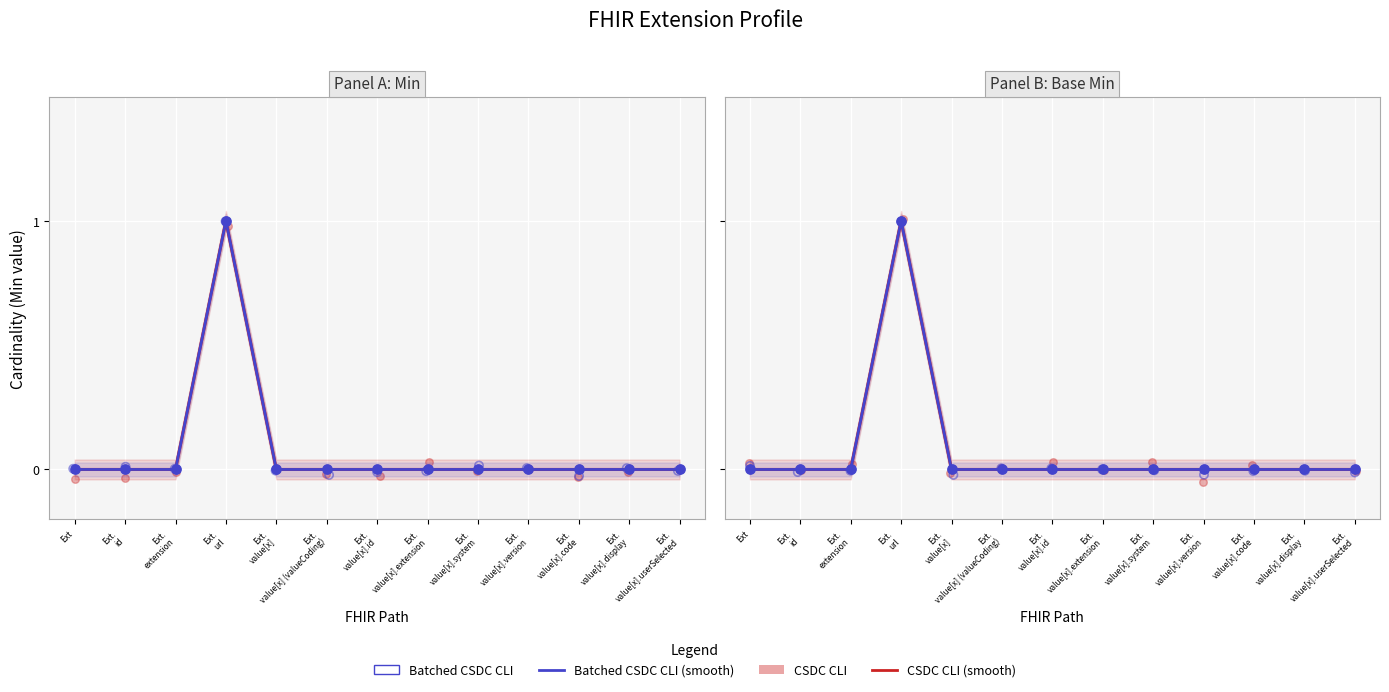

Which series reaches the minimum Y coordinate?

CSDC CLI